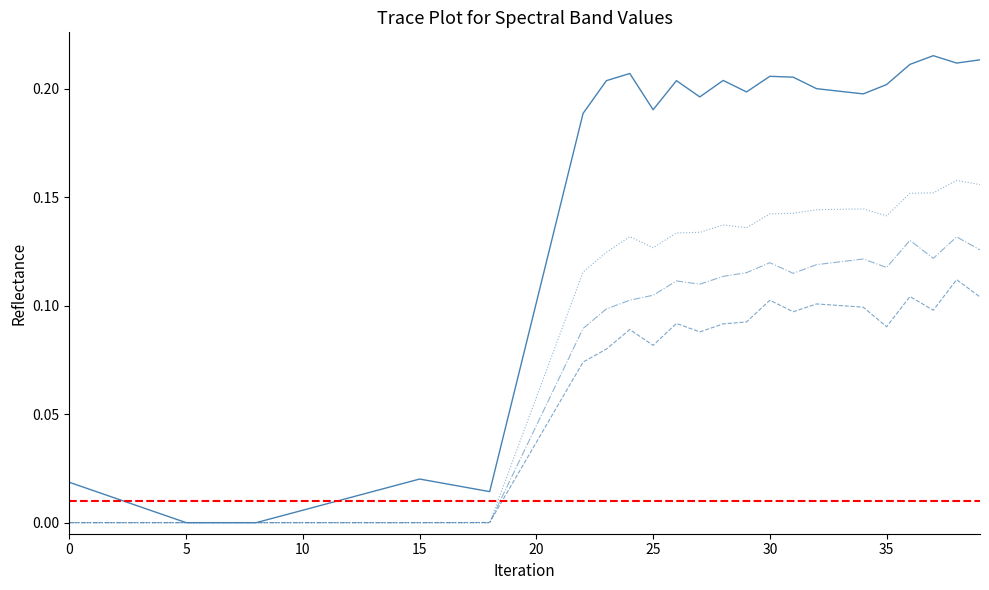

What is the difference between the highest and lowest values at 39?

0.1